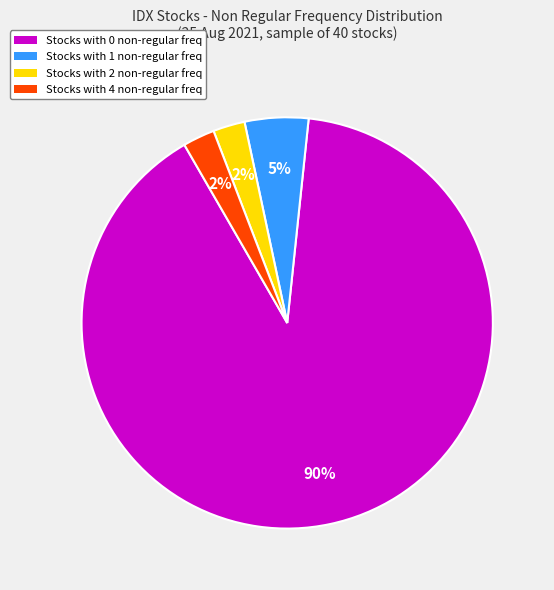

Is there a majority slice in this chart?

Yes